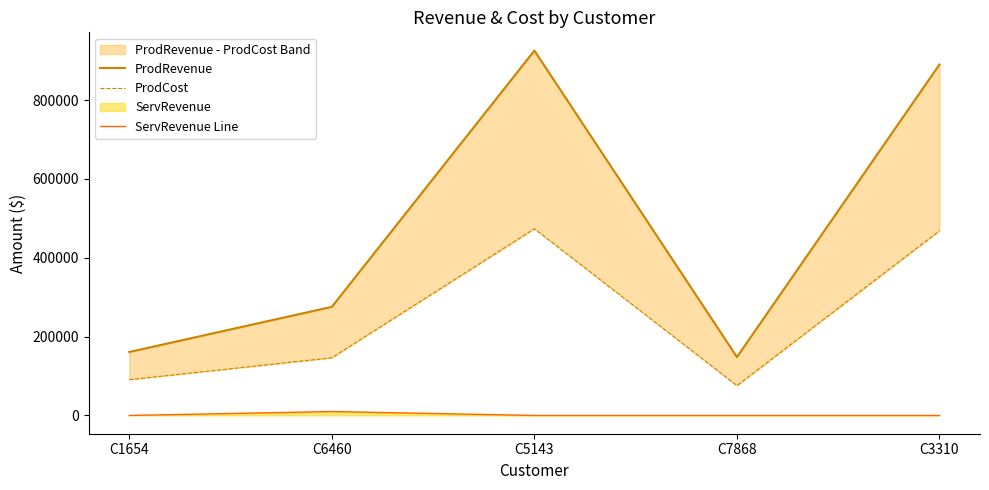

What is the total value across all series at C1654?

251761